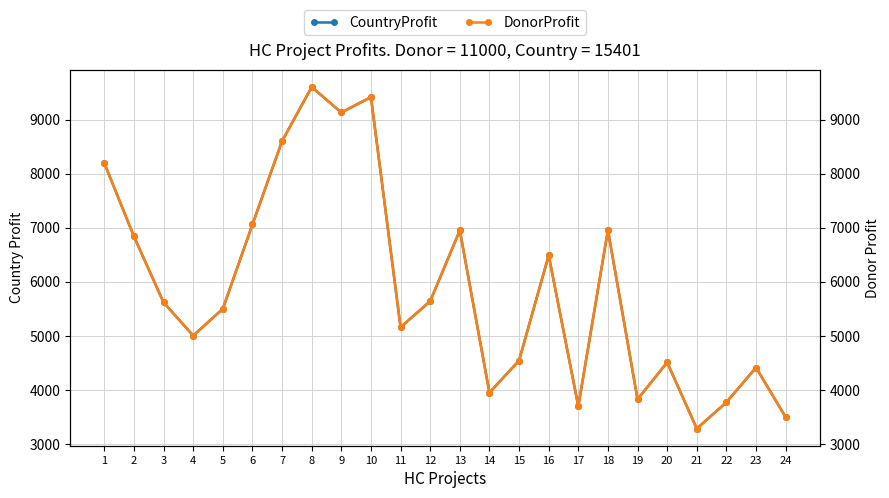

At how many categories does at least one series exceed 4548?

15